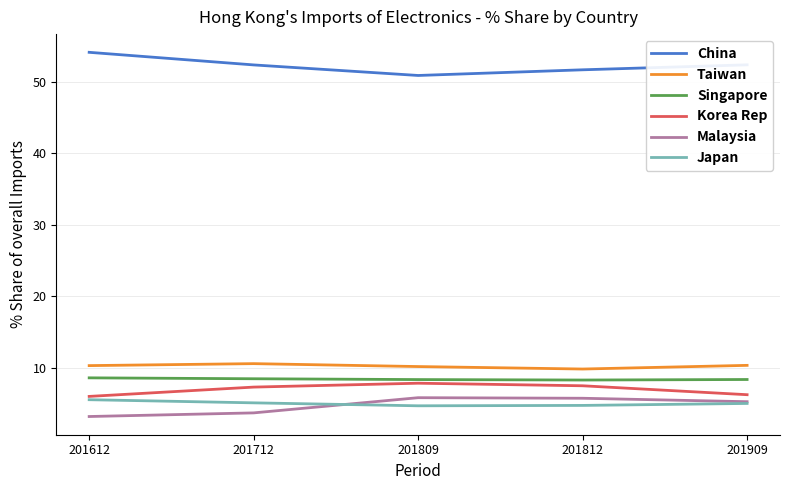

Which category has the lowest value across all series?

201612